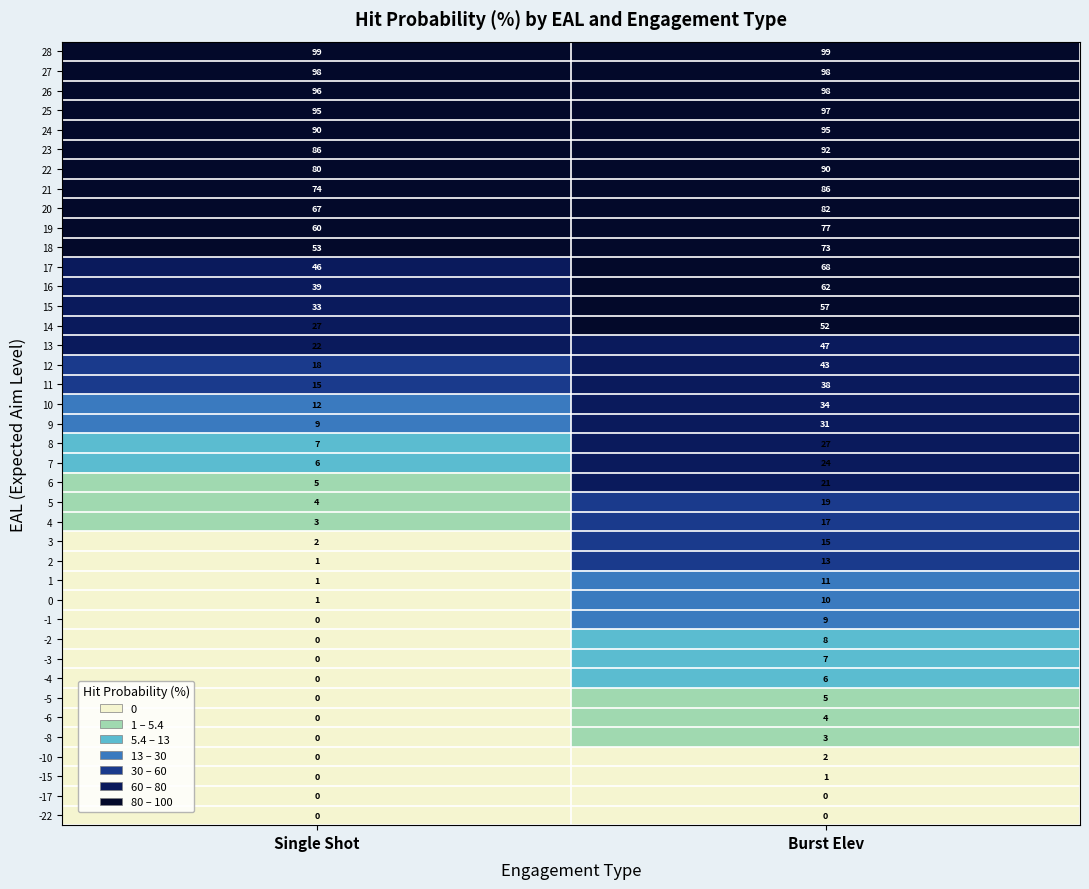

Where is 23 nearest to the value 89?

Single Shot